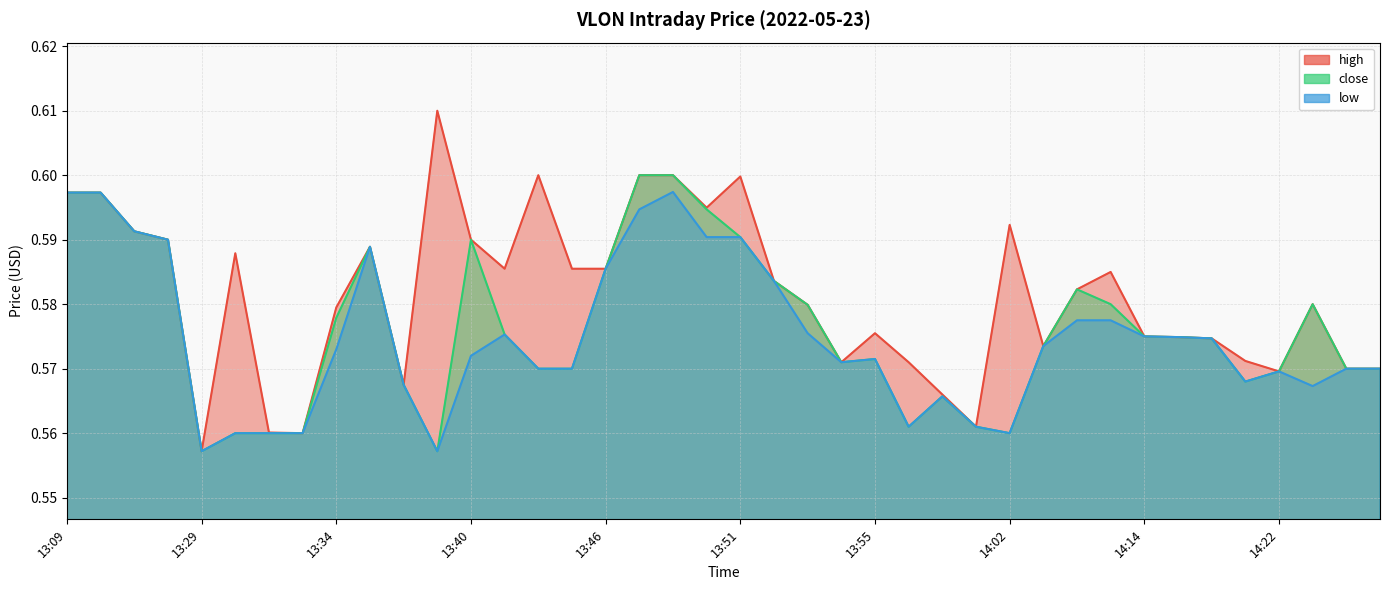

What is the minimum value shown in the chart?

0.6